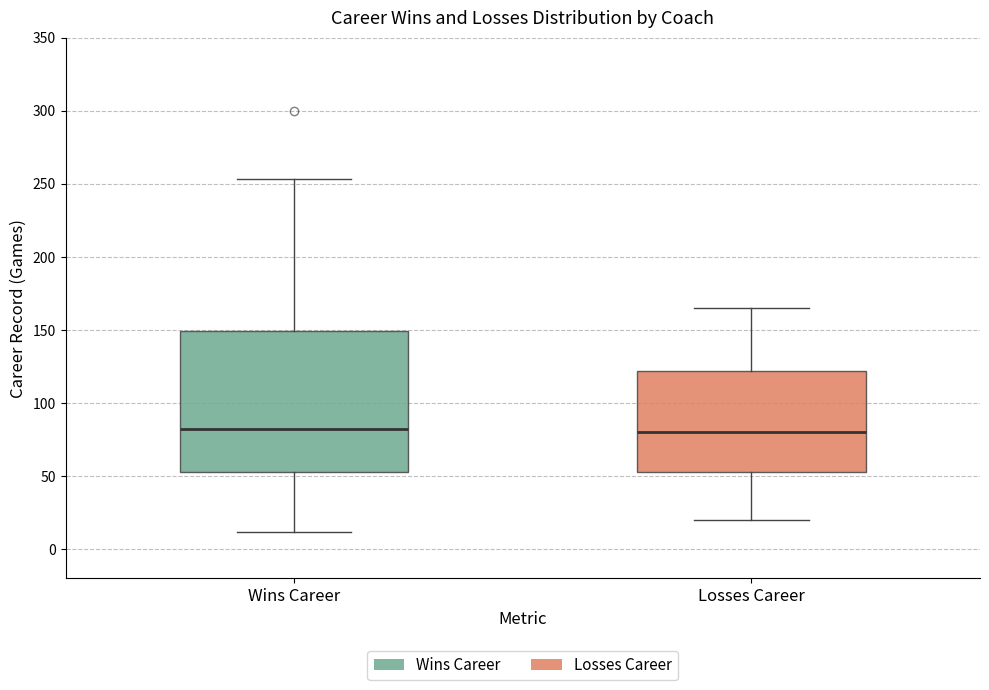

Reading left to right, read every box against the y-axis: the position of its median line, the range the box covers, and the ends of its whiskers. The values are not printed on the chart, so give them approximately, as read against the axis.

Wins Career: median 80, box 55 to 150, whiskers 10 to 255
Losses Career: median 80, box 55 to 120, whiskers 20 to 165